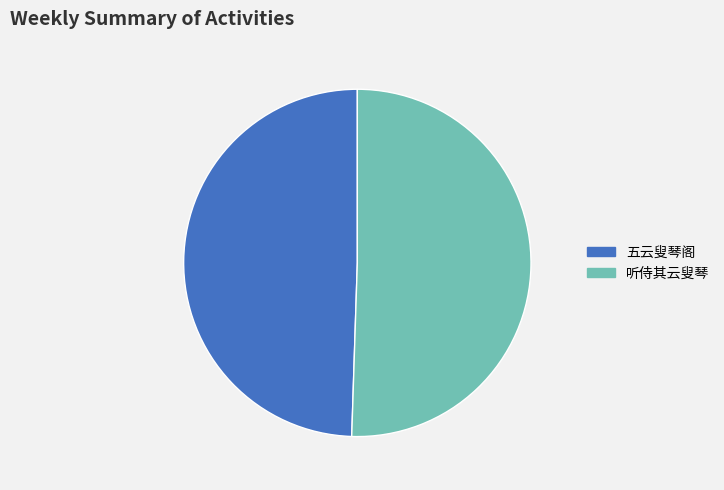

What is the largest slice in the pie chart?

听侍其云叟琴